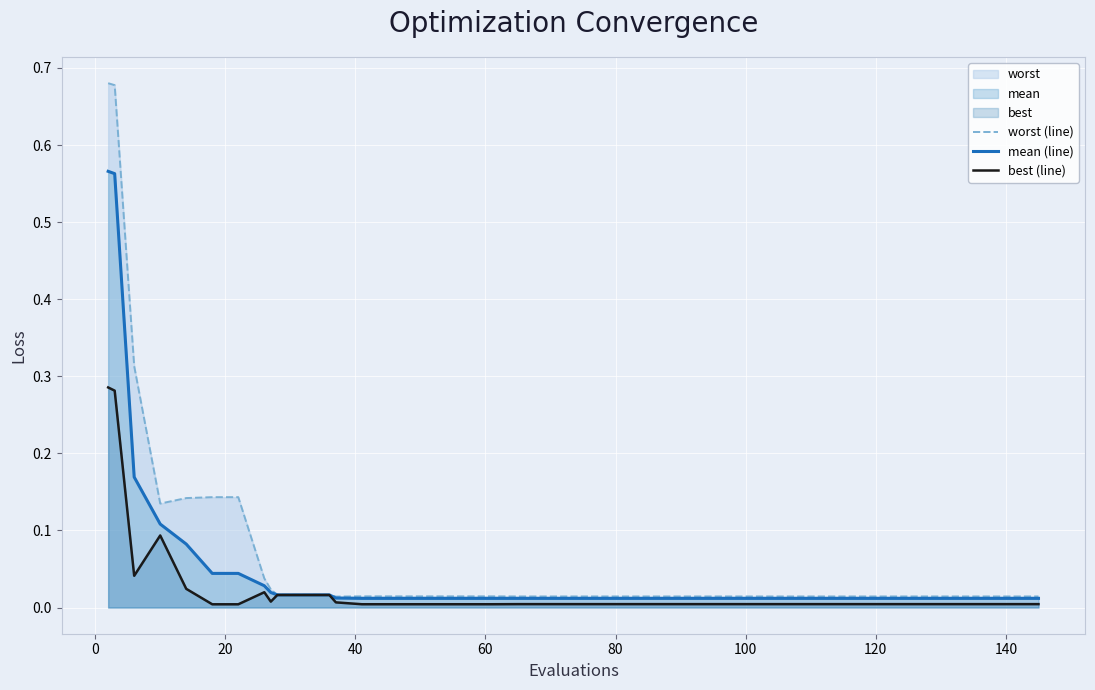

At how many categories does at least one series exceed 0?

40